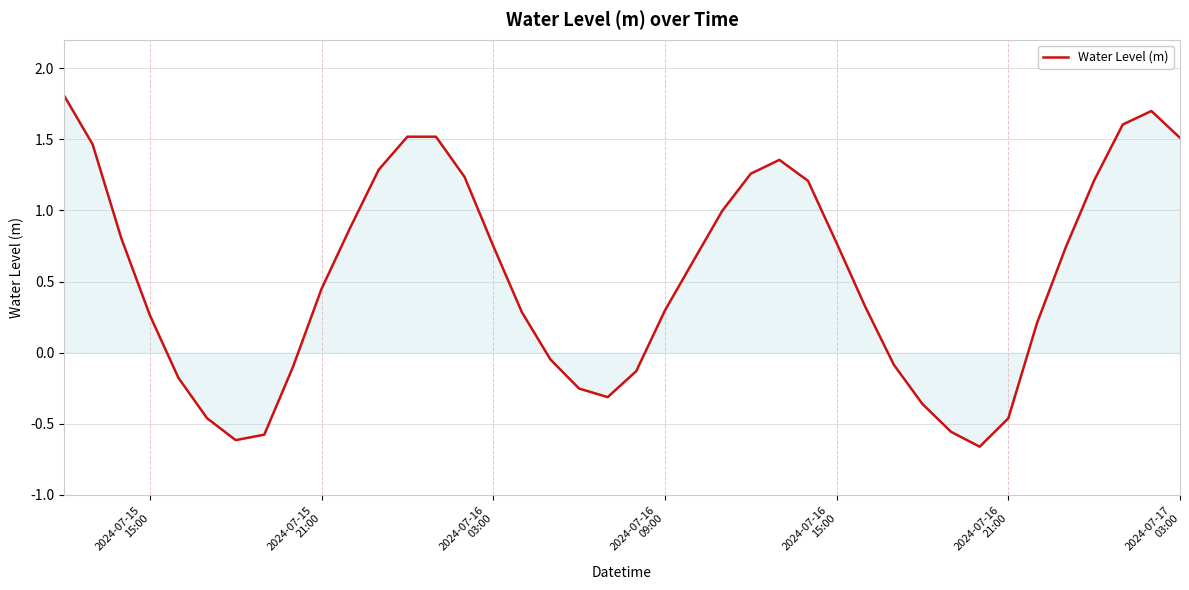

What is the maximum value shown in the chart?

1.8